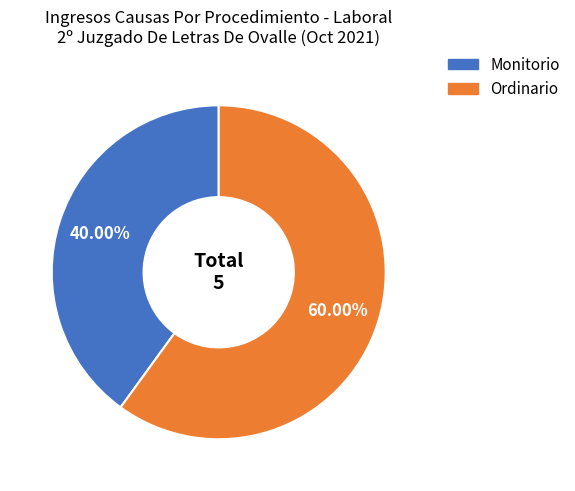

True or false: Ordinario accounts for 70% of the total.

False